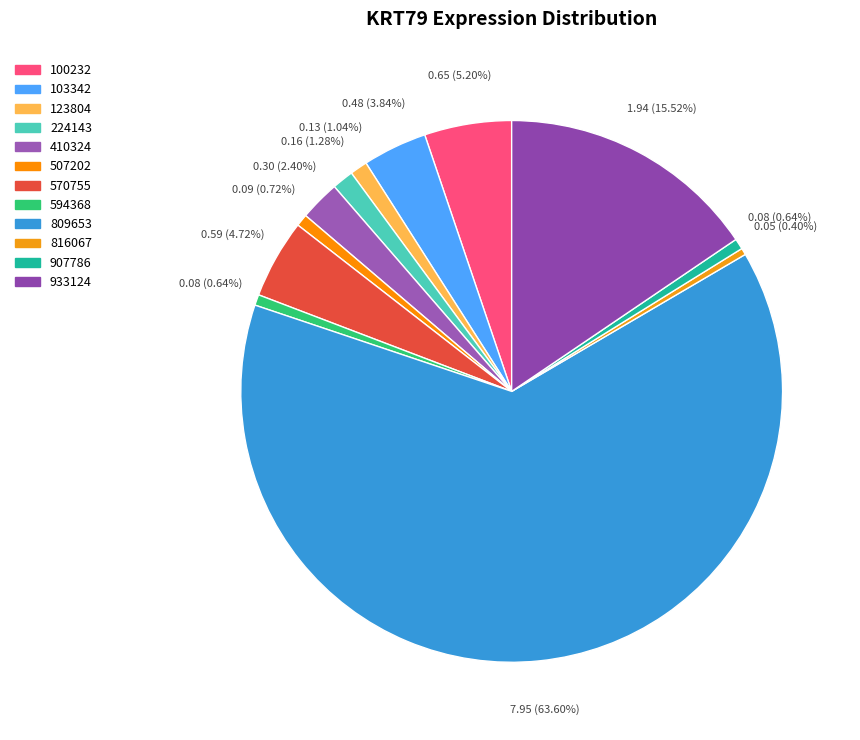

What portion of the pie excludes 570755?

95.3%